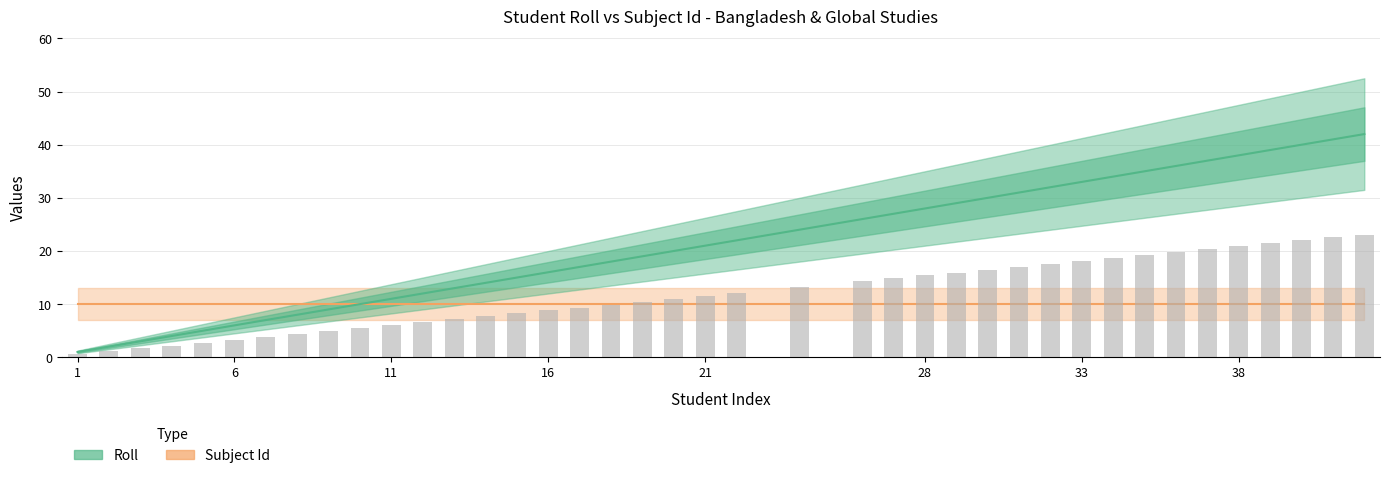

How many bars are there in total?

40